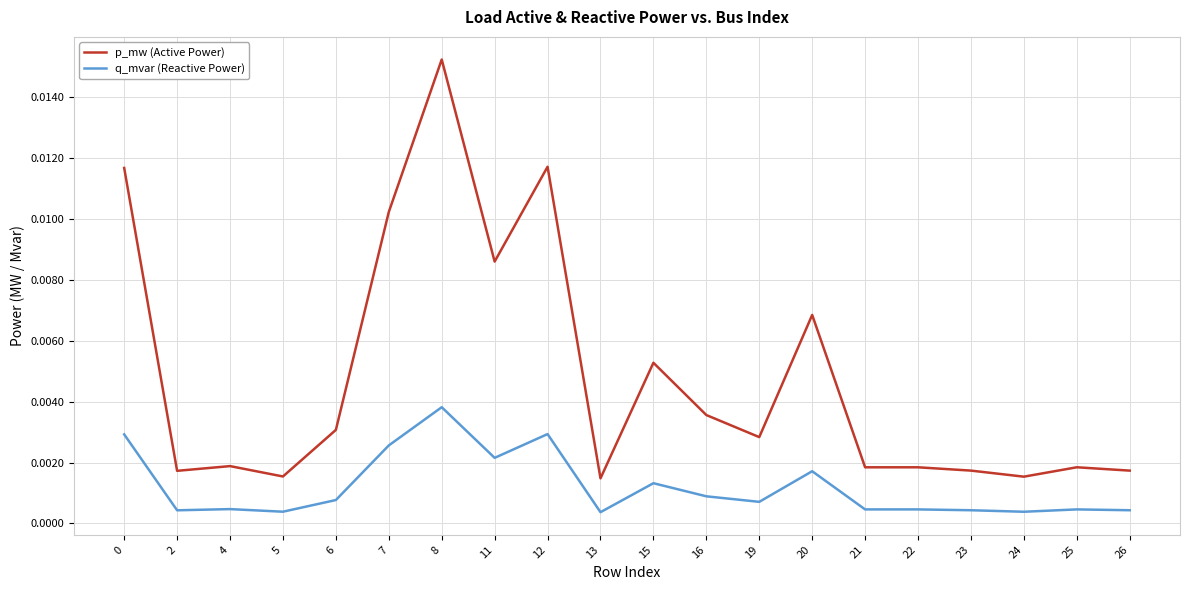

Which series has the largest total across all categories?

p_mw (Active Power)